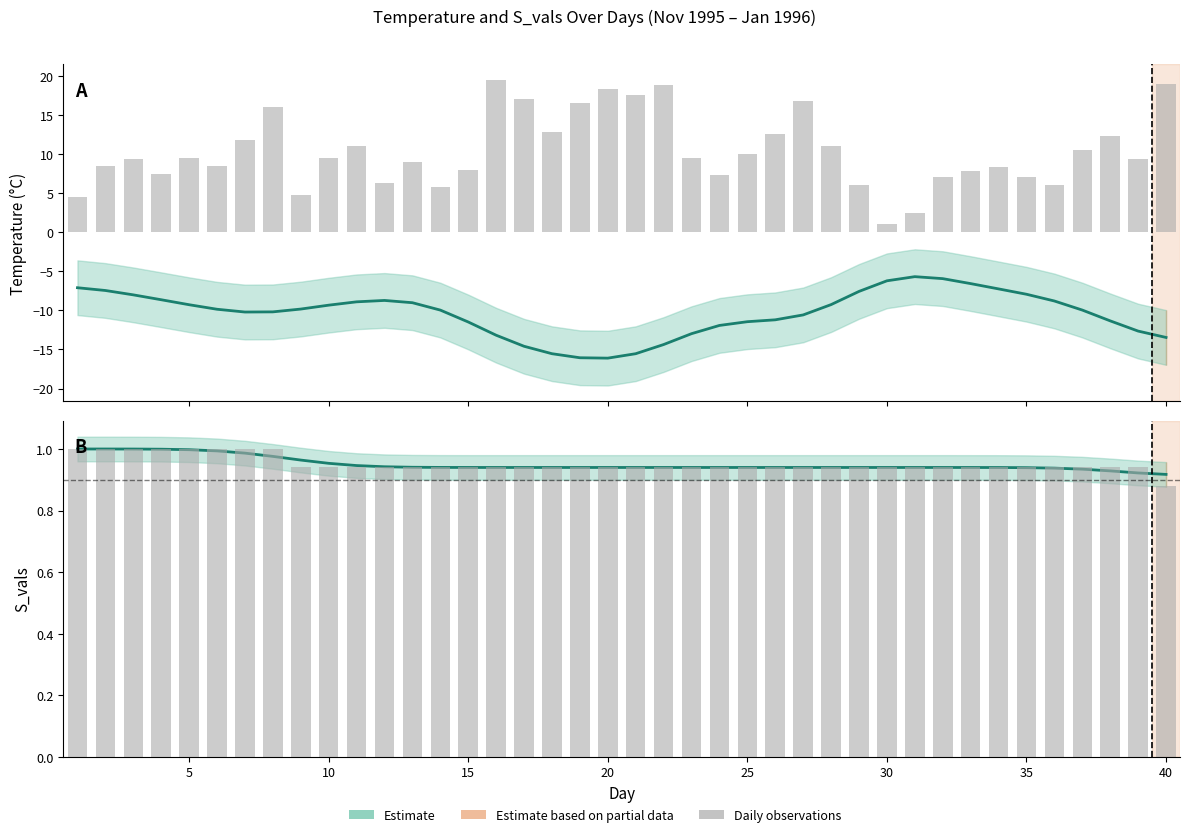

What is the difference between the maximum and minimum values in the Estimate series?

0.1